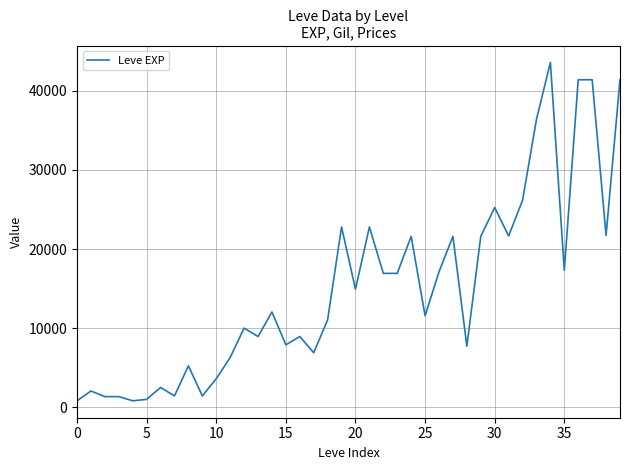

What is the difference between the maximum and minimum values?

42800